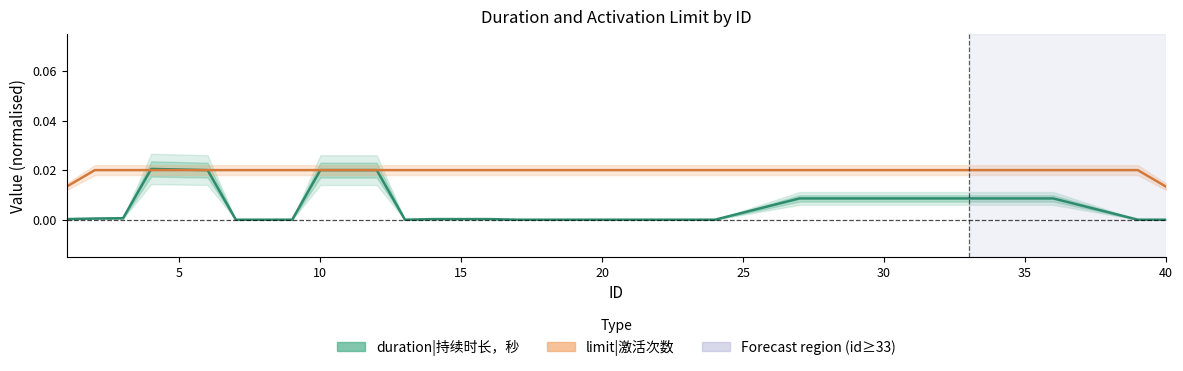

What are all the series names shown in the legend?

duration|持续时长，秒, limit|激活次数